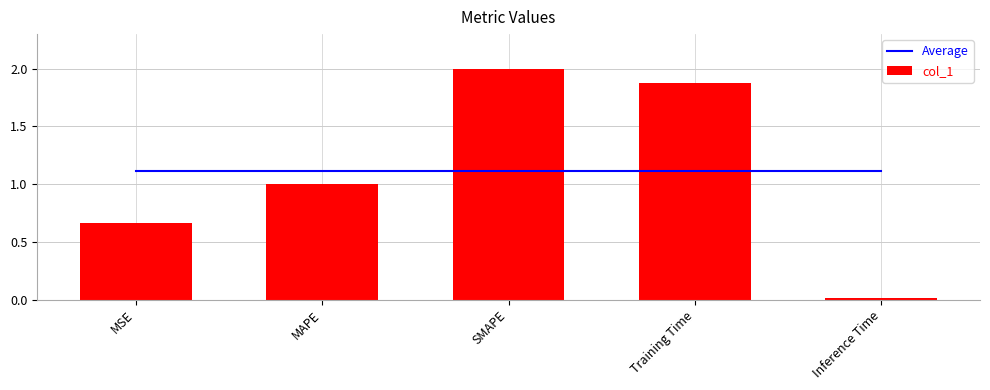

Is the value of col_1 at MAPE greater than the value of Average at Training Time?

No